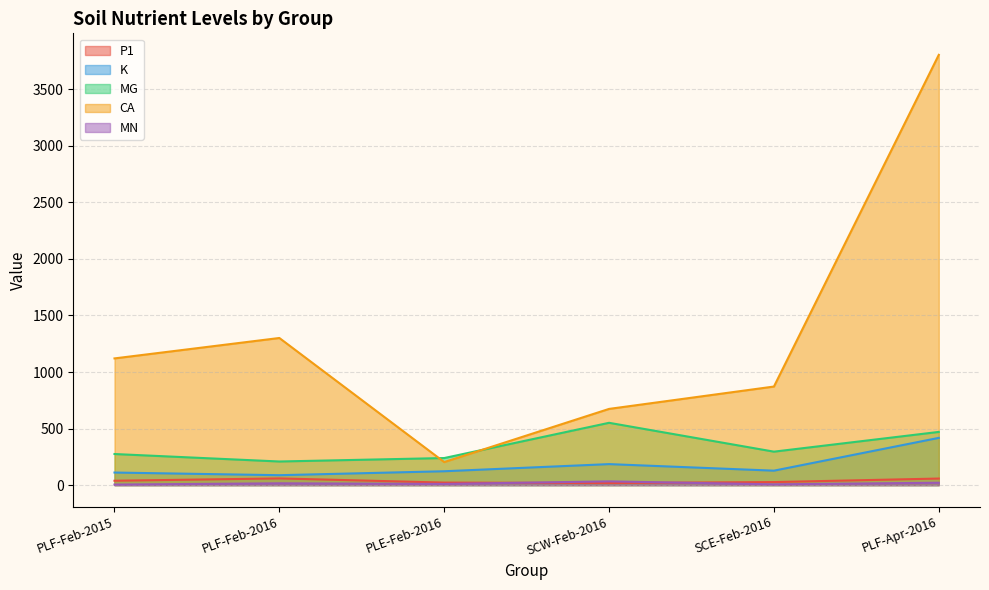

What is the average value of the CA series?

1329.3